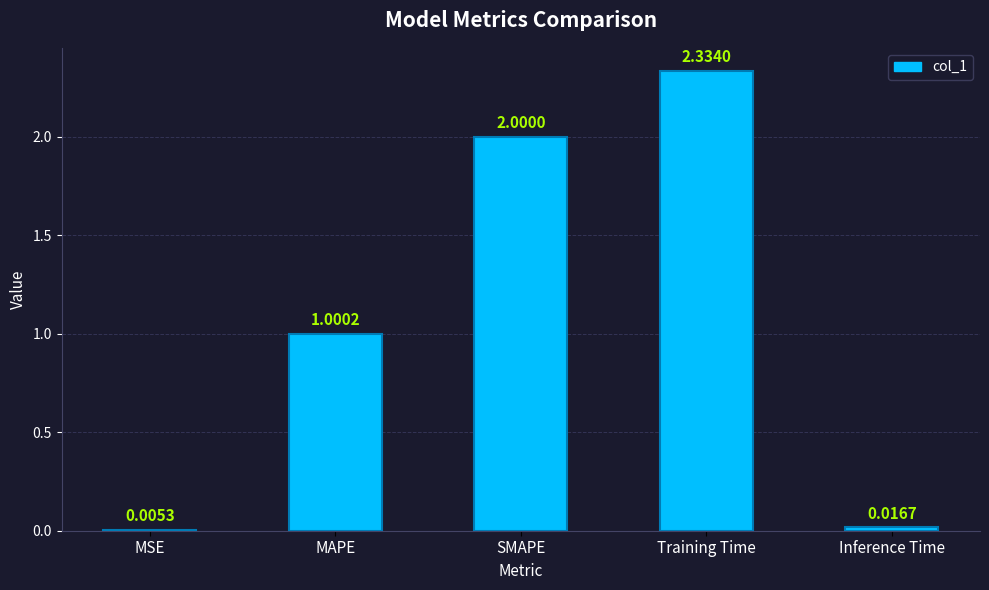

Where does the data first go above 1?

MAPE